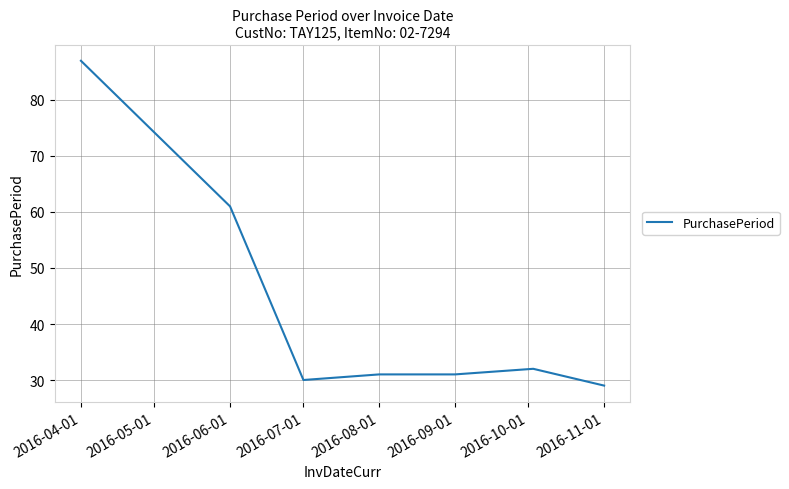

What is the maximum value shown in the chart?

87